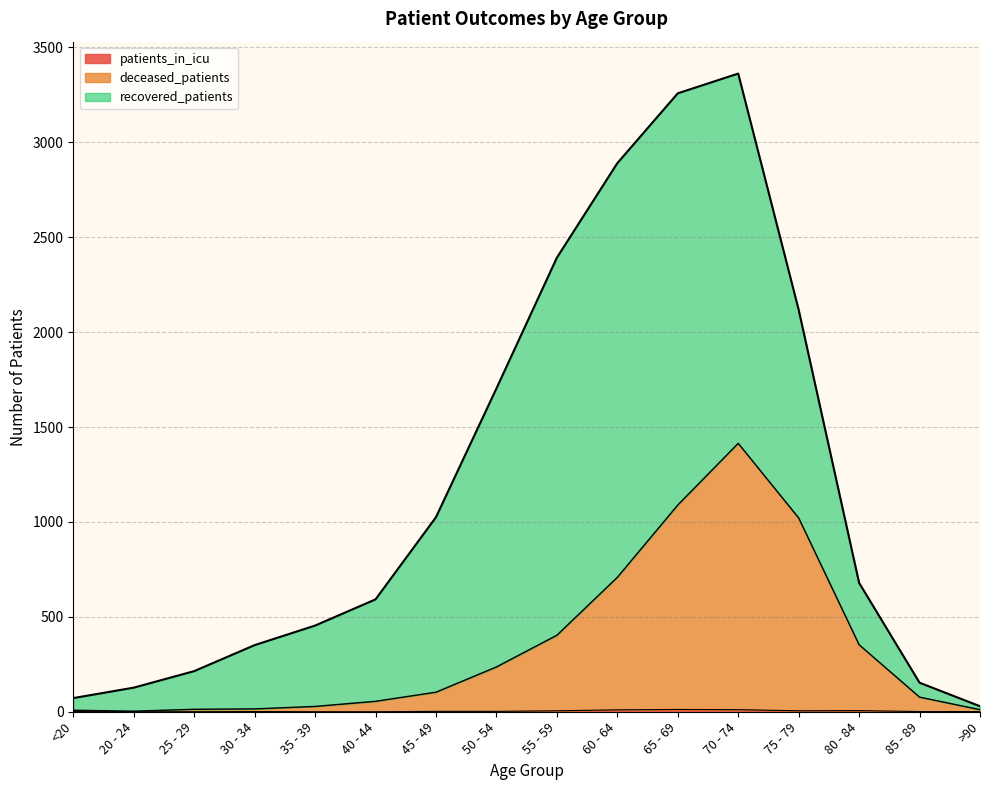

Between 35 - 39 and 75 - 79, which series saw the biggest shift?

deceased_patients